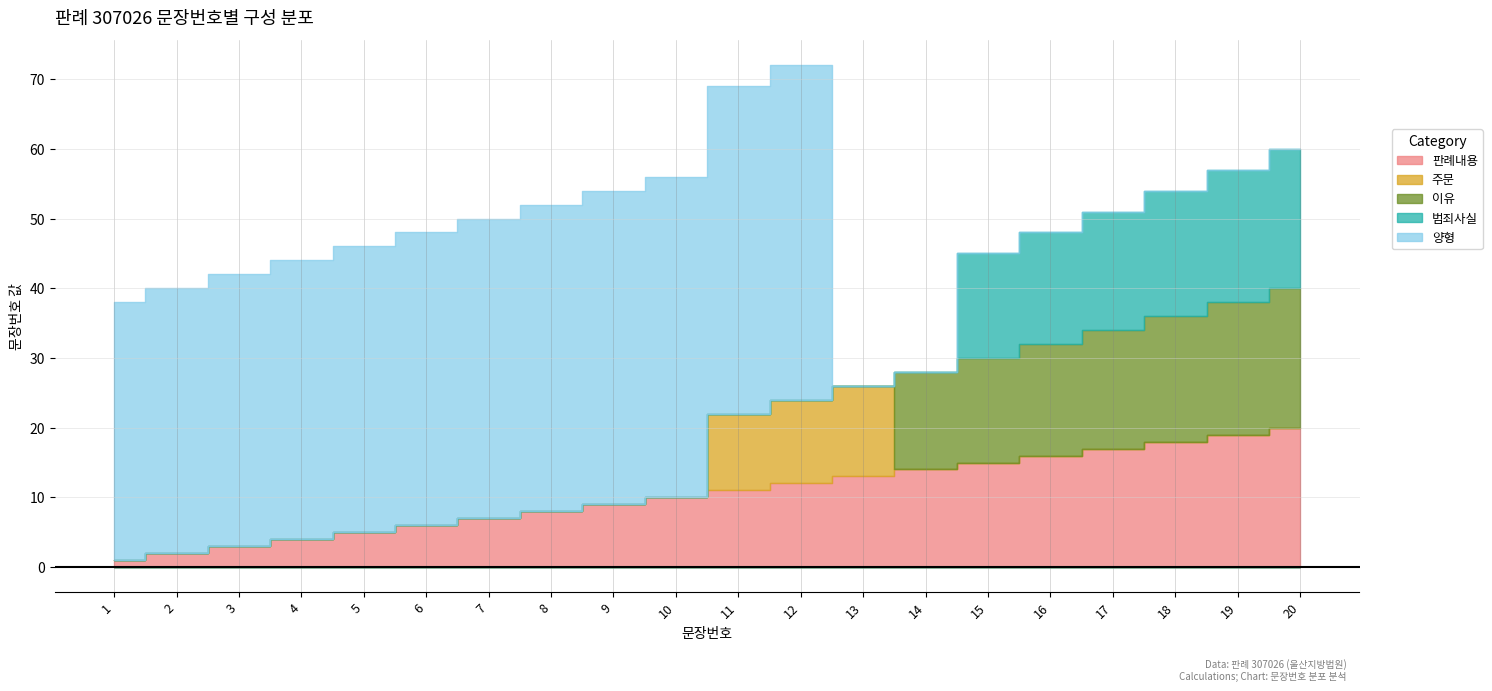

True or false: 주문 and 이유 intersect in this chart.

True